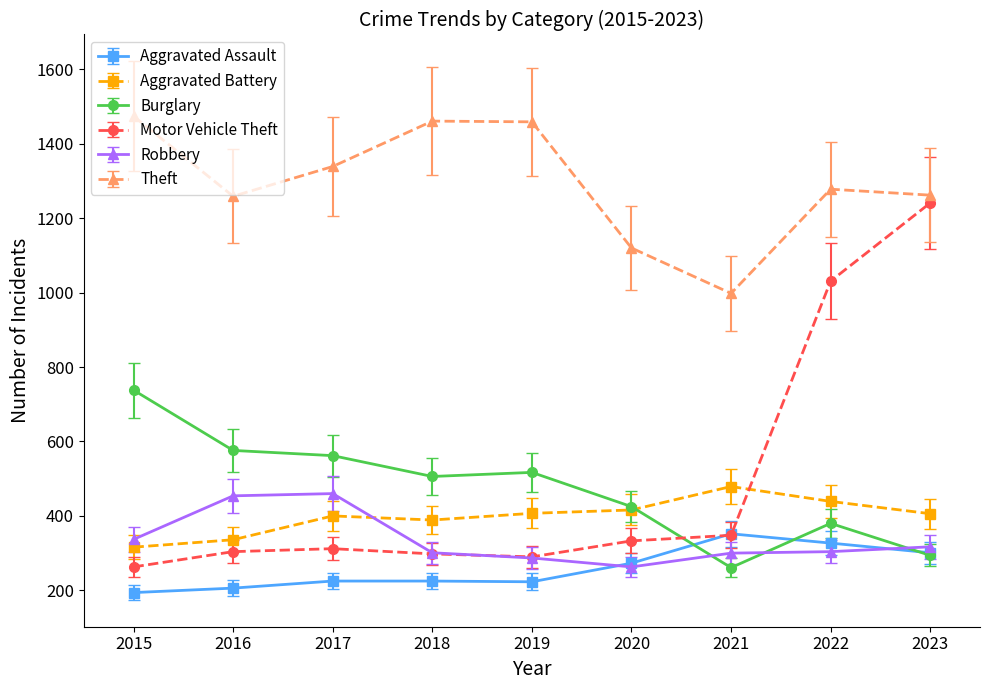

What value does the Theft series have at 2020?

1120